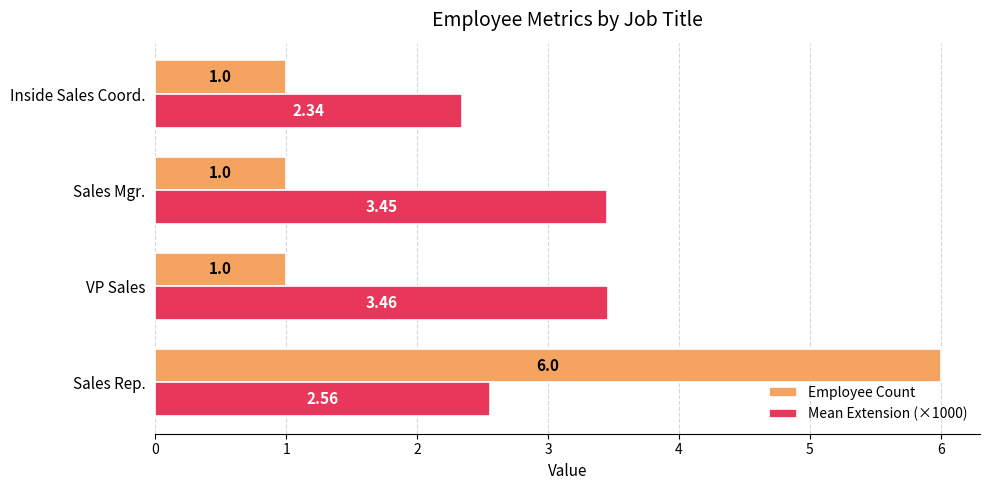

What is the sum of the Mean Extension (×1000) values at Inside Sales Coord. and Sales Rep.?

4.9